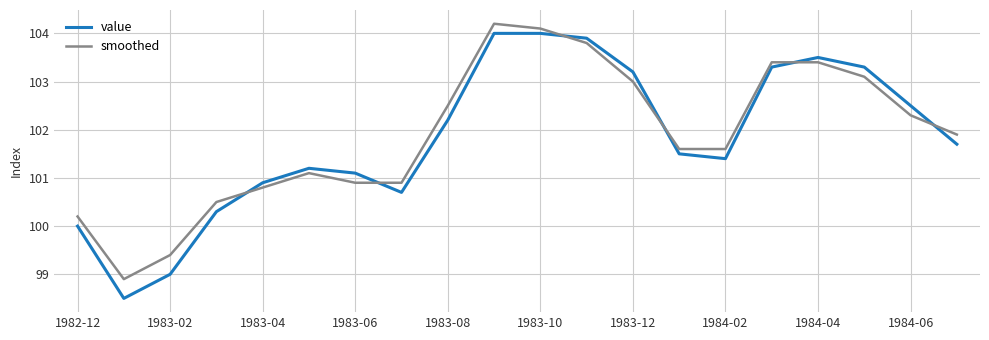

How many intersections are there between smoothed and value?

6